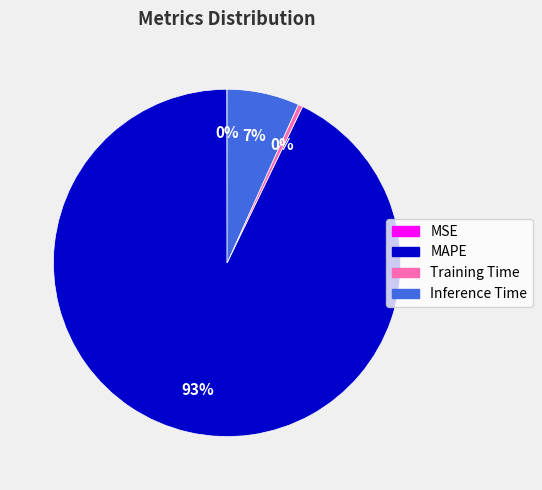

Is it true that Training Time is 10% of the pie?

False